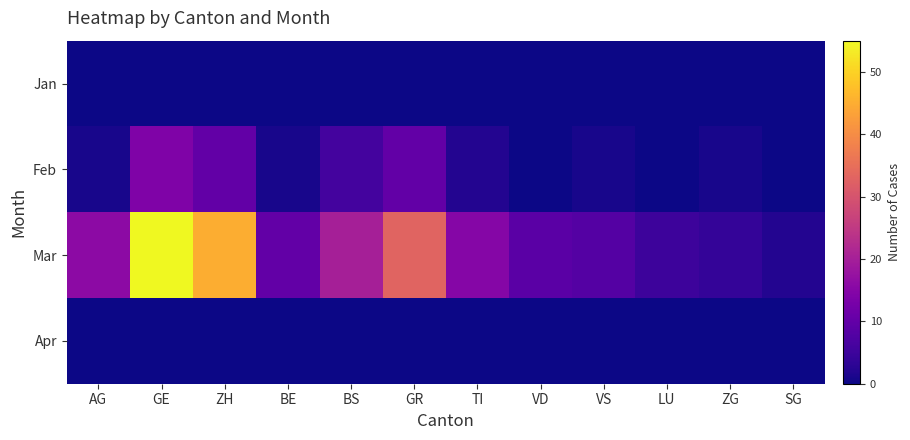

What is the total value across all series at BS?

26